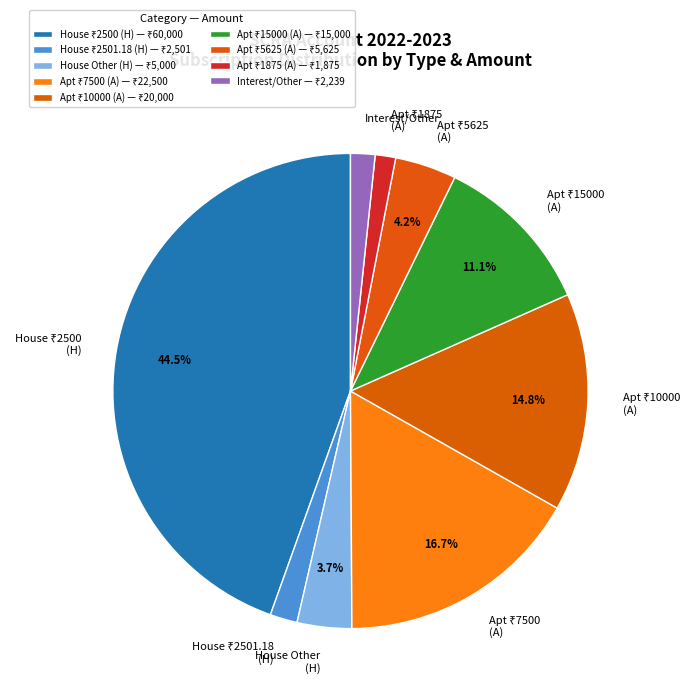

Does any single category account for the majority?

No